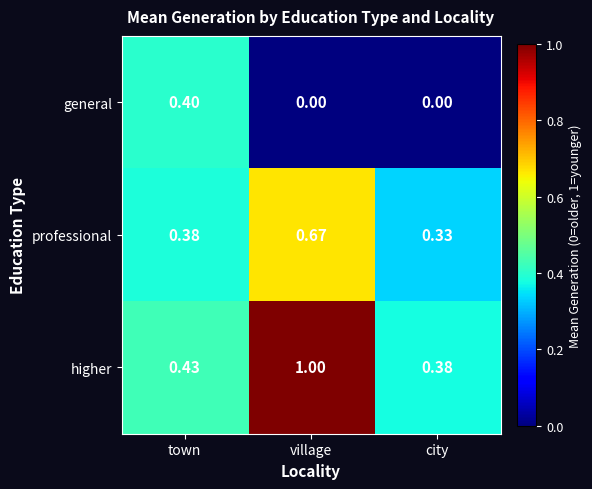

At which label is higher closest to 0?

city